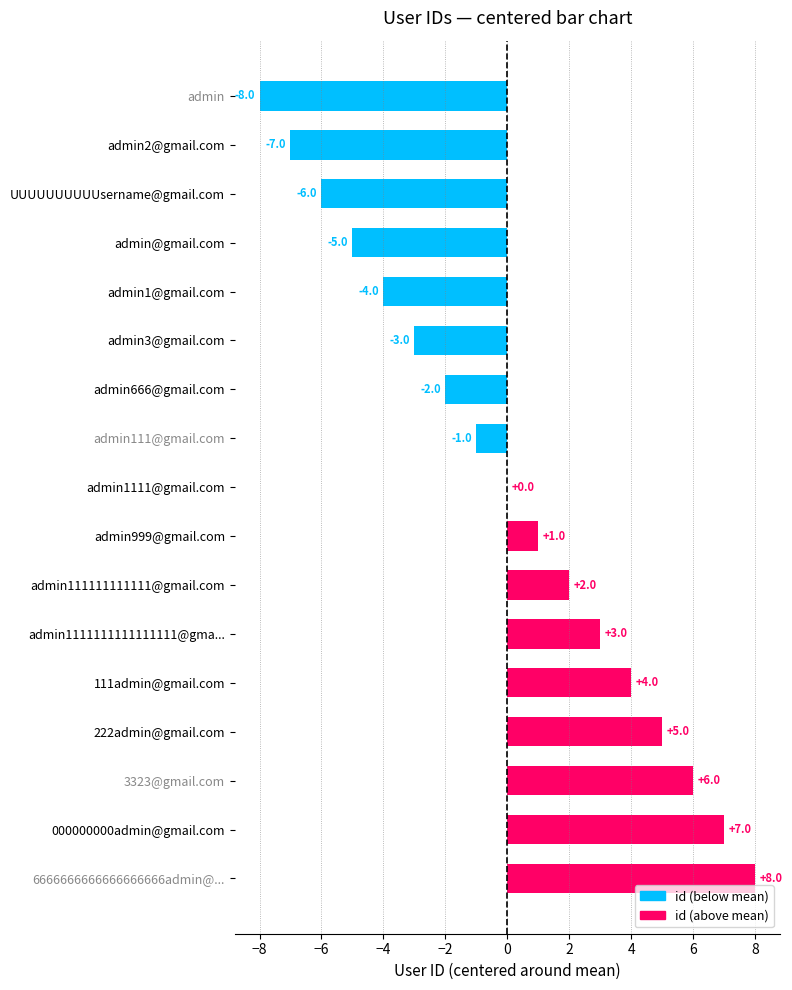

The chart shows a value of 0 at admin999@gmail.com. True or false?

False